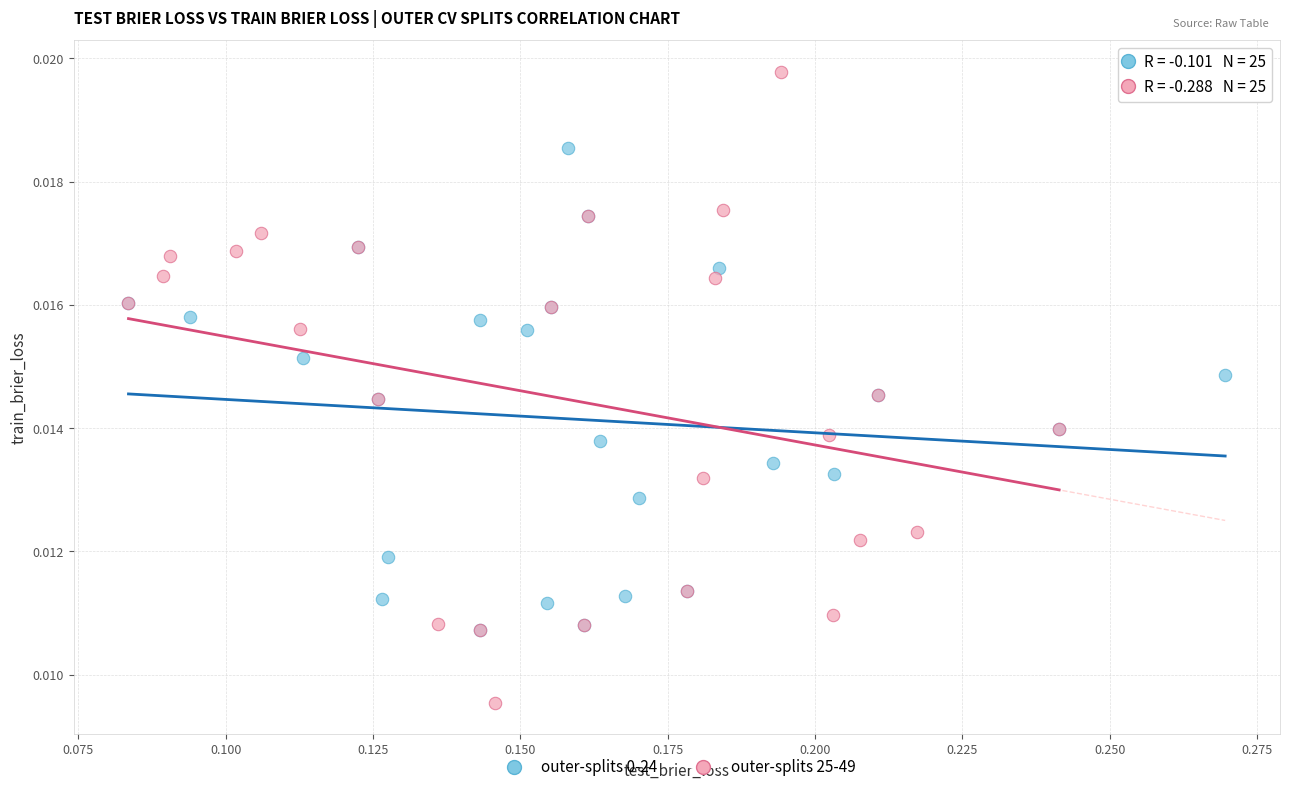

Which series has the widest spread of Y values?

outer-splits 25-49